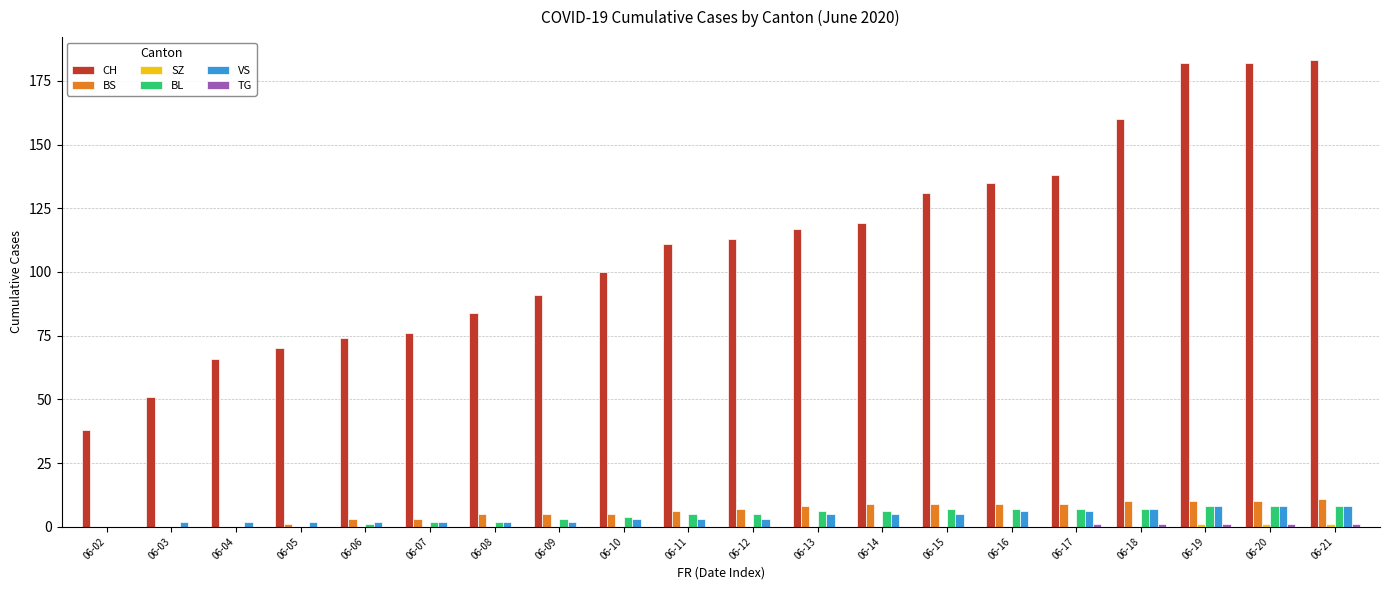

The VS series shows 8 at 06-20. True or false?

True